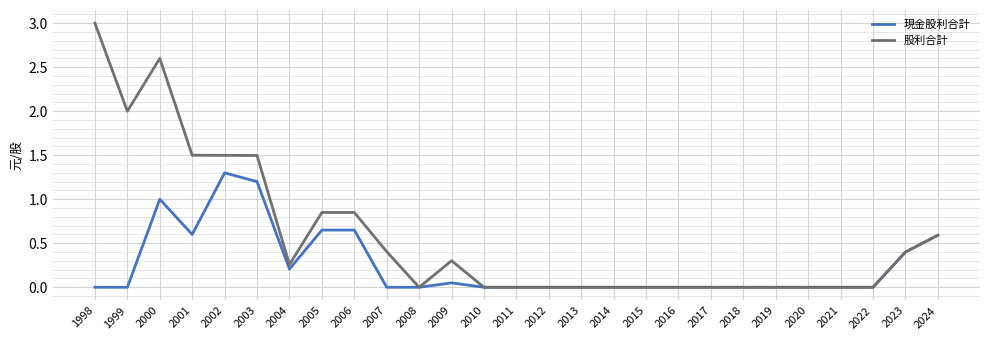

Is it true that 股利合計 equals 0.4 at 2023?

True